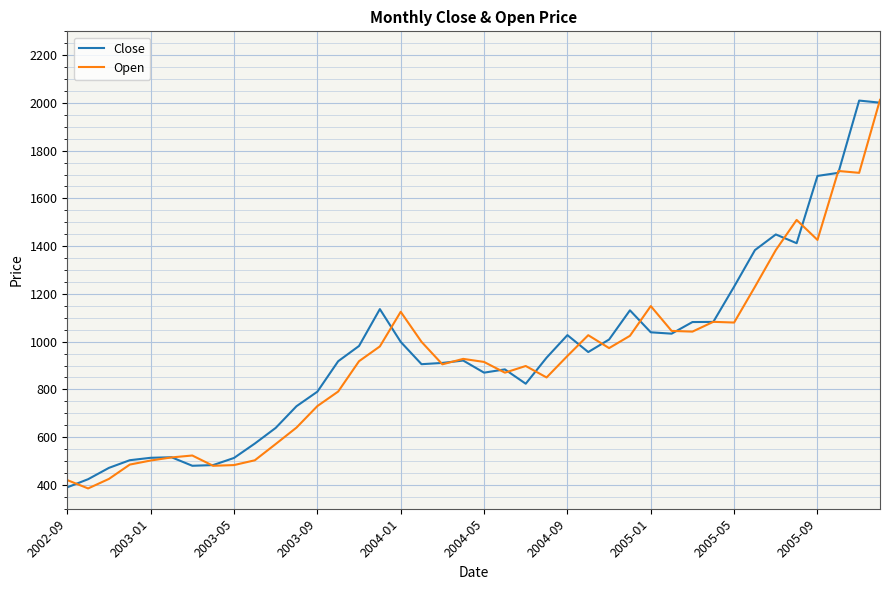

At how many categories does at least one series exceed 1798?

2